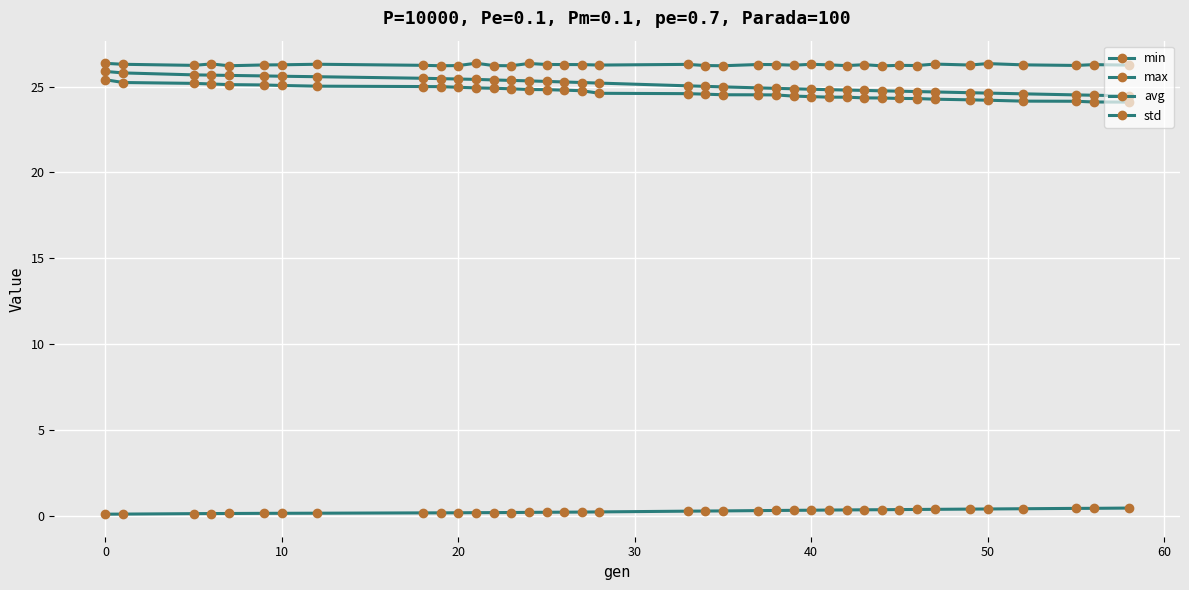

How many data points does each series have?

39